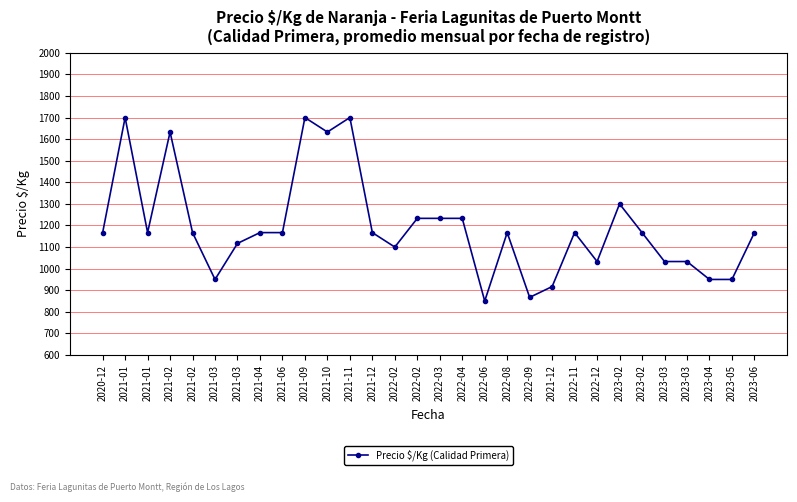

Does the chart have visible grid lines?

Yes